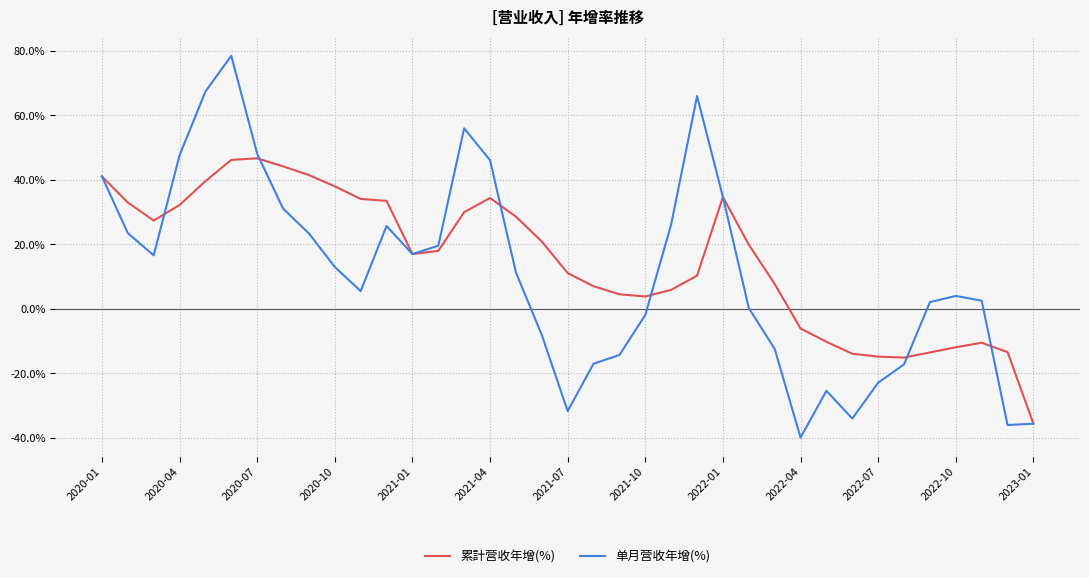

List the series in order of their peak value, lowest first.

累計营收年增(%), 单月营收年增(%)